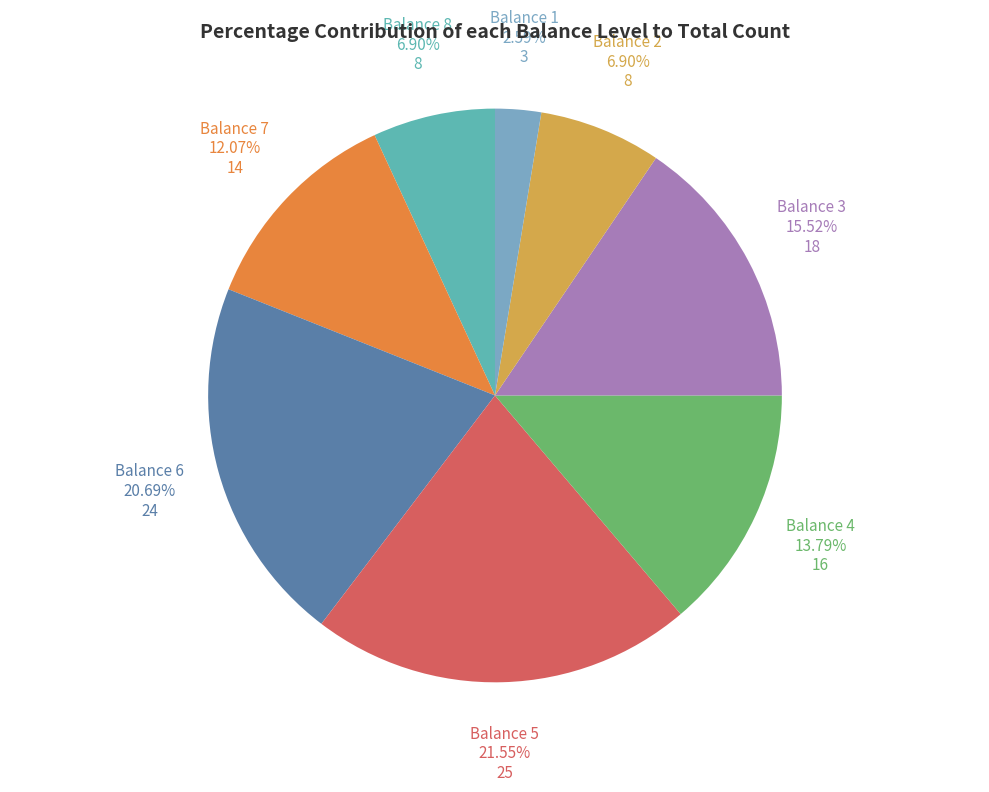

What is the smallest slice in the pie chart?

Balance 1